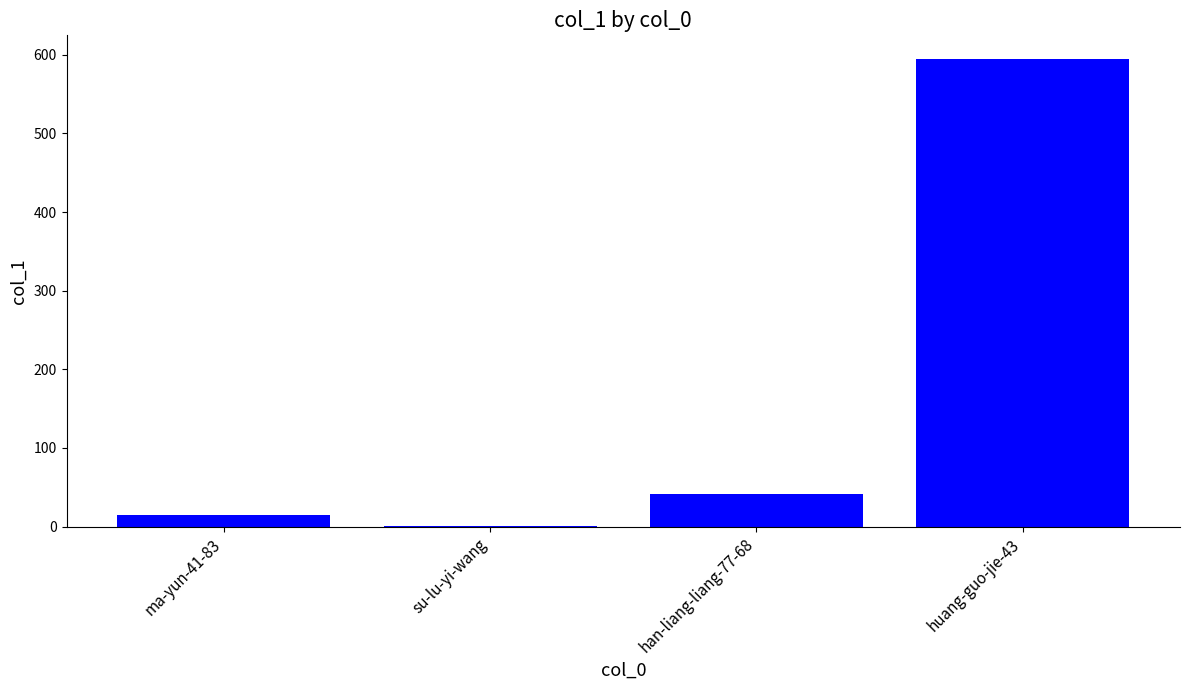

Where is the data nearest to the value 298?

han-liang-liang-77-68